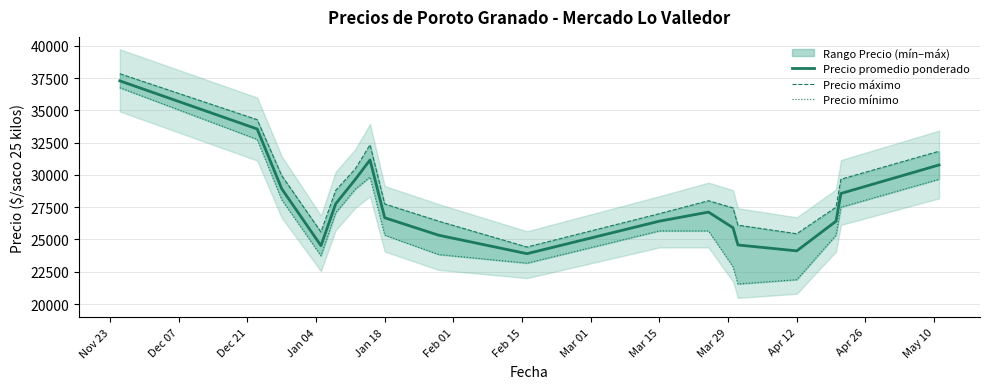

Reading left to right, list all the values displayed in this chart.

Precio promedio ponderado: 37282.0	33555.7	28929.0	24522.3	27758.8	29653.4	31156.8	26681.6	25329.6	23900.9	26419.2	27120.5	25910.3	24575.4	24118.1	26415.2	28563.5	30770.2
Precio máximo: 37833.3	34277.8	29944.4	25577.8	28800.0	30466.7	32333.3	27750.0	26416.7	24416.7	27000.0	28000.0	27444.4	26111.1	25444.4	27500.0	29666.7	31833.3
Precio mínimo: 36750.0	32750.0	28083.3	23733.3	27066.7	28900.0	29833.3	25333.3	23833.3	23166.7	25666.7	25666.7	22888.9	21555.6	21888.9	25333.3	27500.0	29666.7